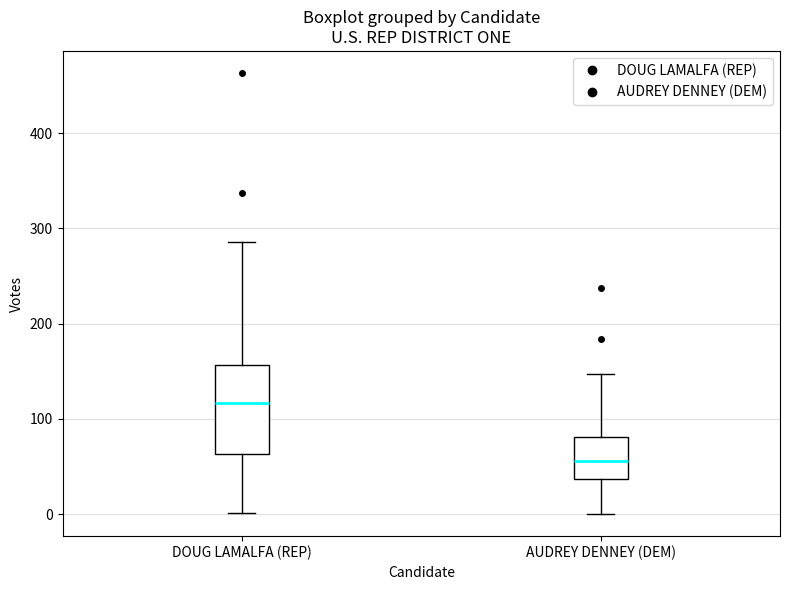

Where does the upper whisker of the box for DOUG LAMALFA (REP) end on the y-axis? The values are not printed on the chart, so give them approximately, as read against the axis.

290